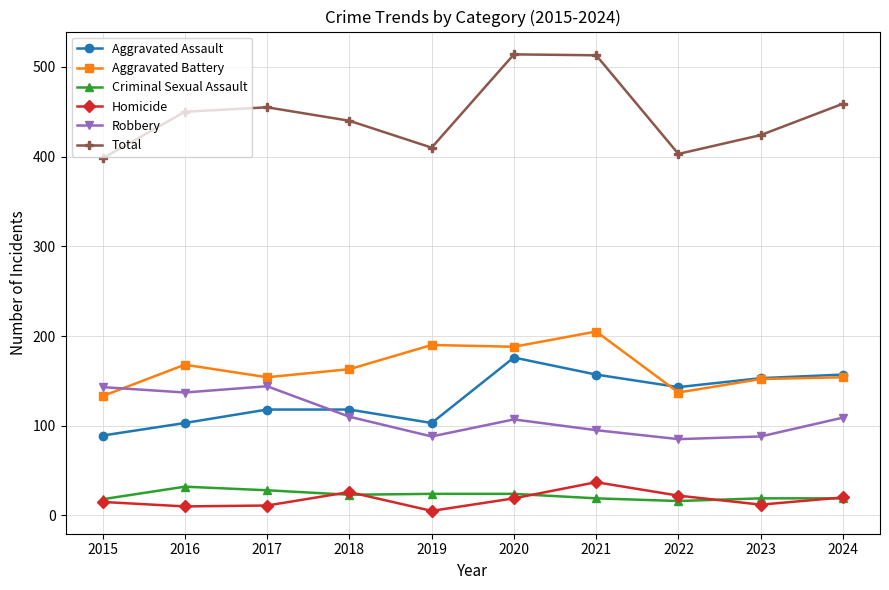

True or false: Aggravated Battery has more than 0 interior local peaks.

True